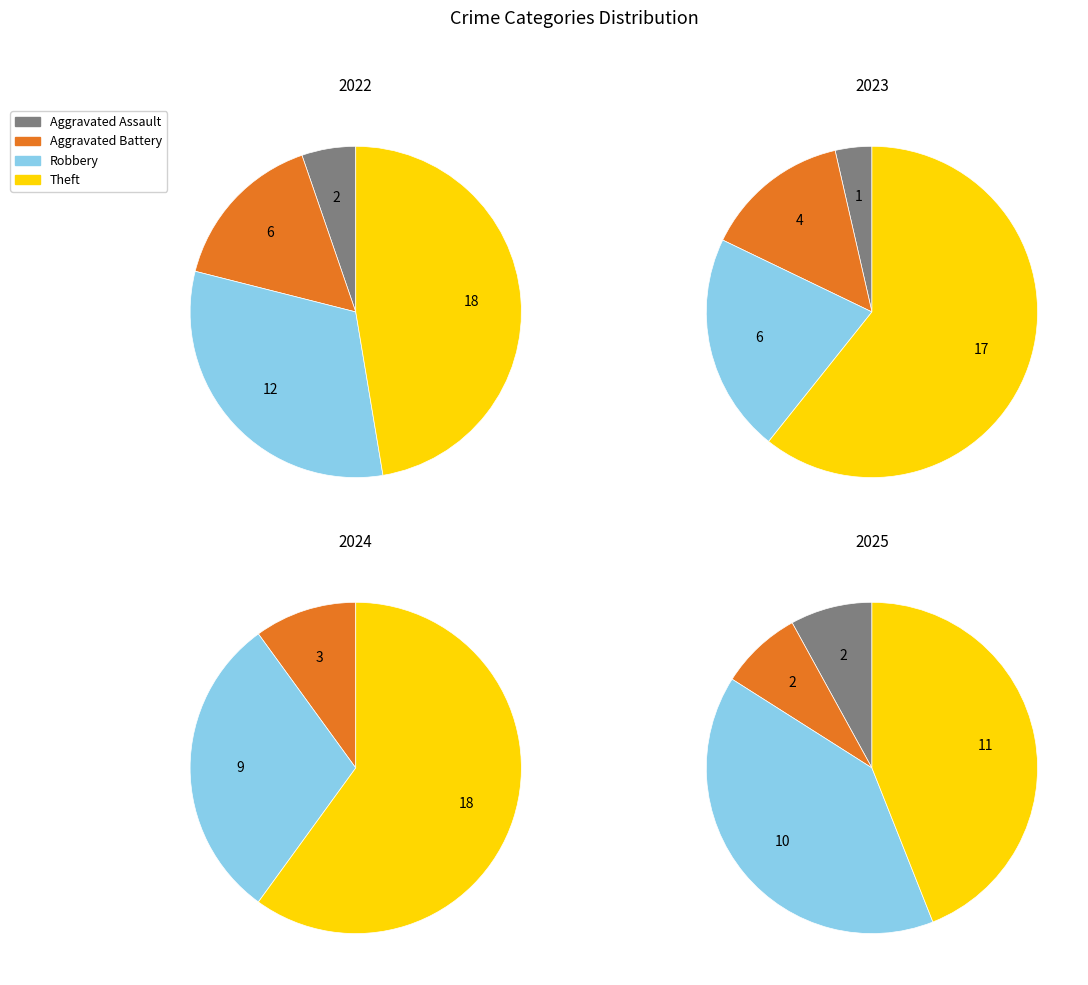

To the nearest percent, what is the average slice percentage?

25%